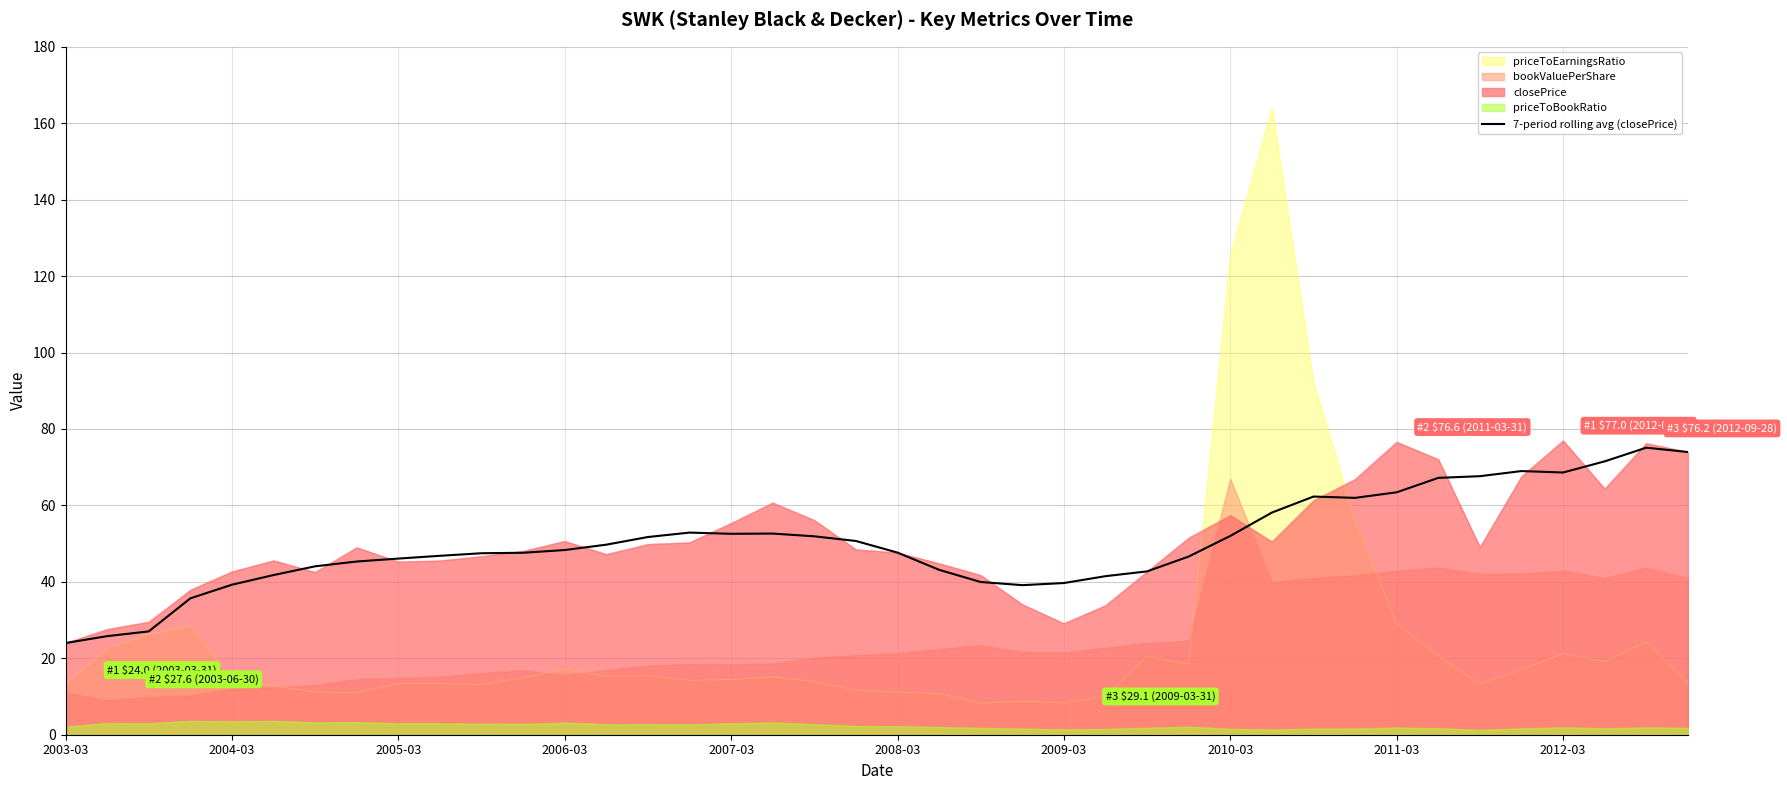

How many lines are shown in the chart?

5